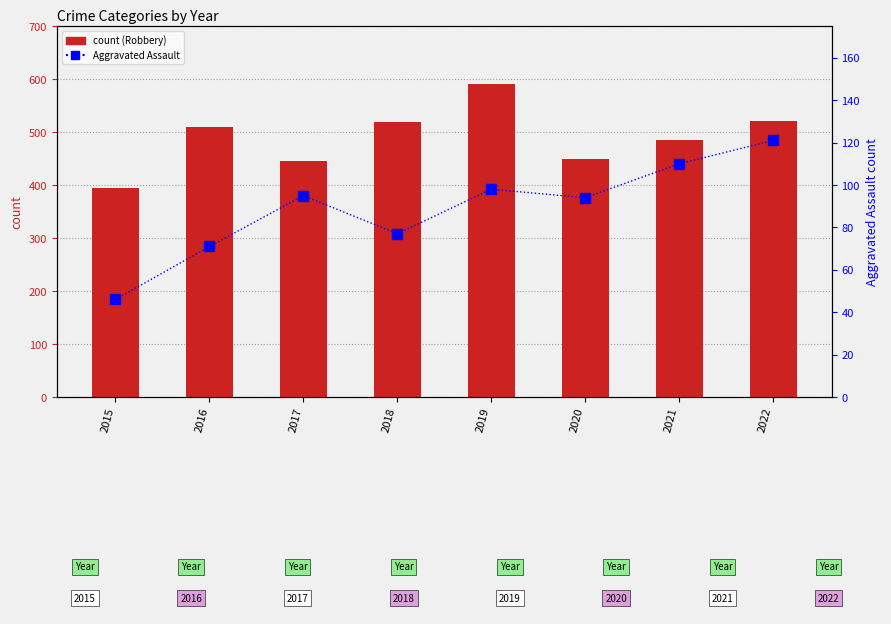

At 2021, list the series in order from largest to smallest.

Robbery, Aggravated Assault